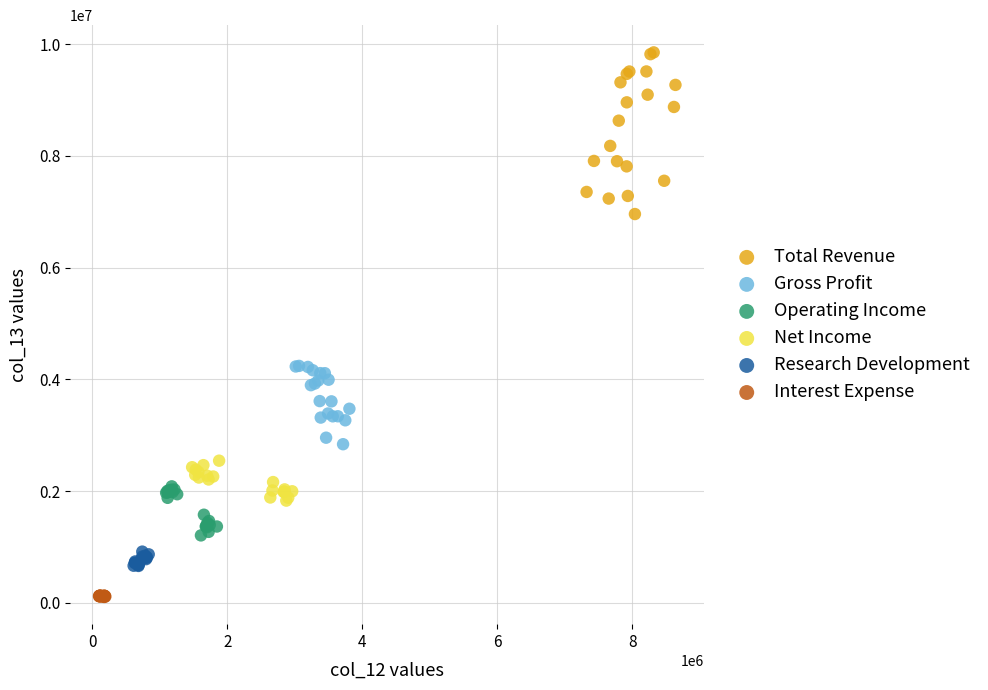

Which series reaches the maximum Y coordinate?

Total Revenue